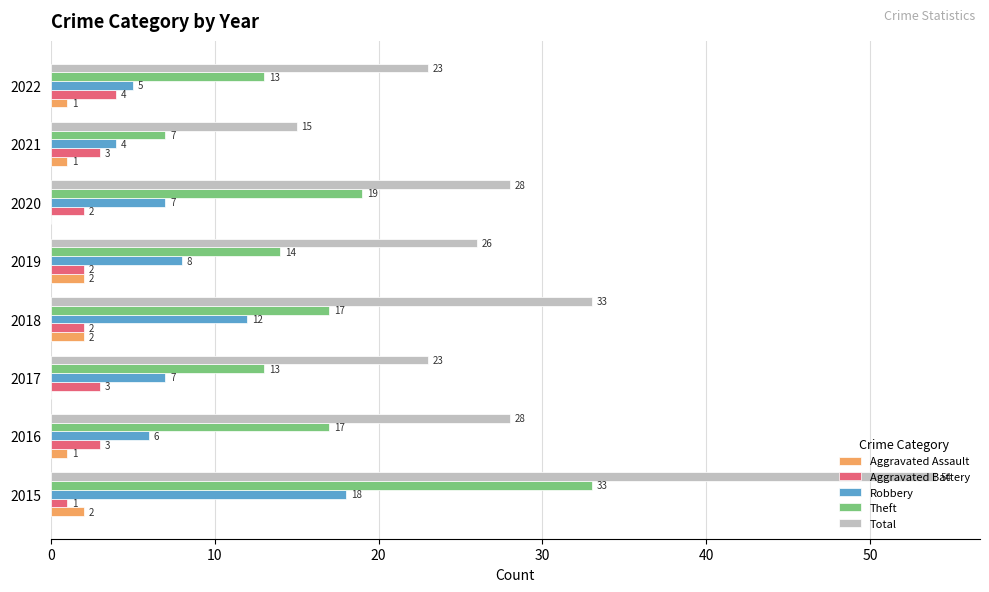

What is the highest value of the Theft series?

33